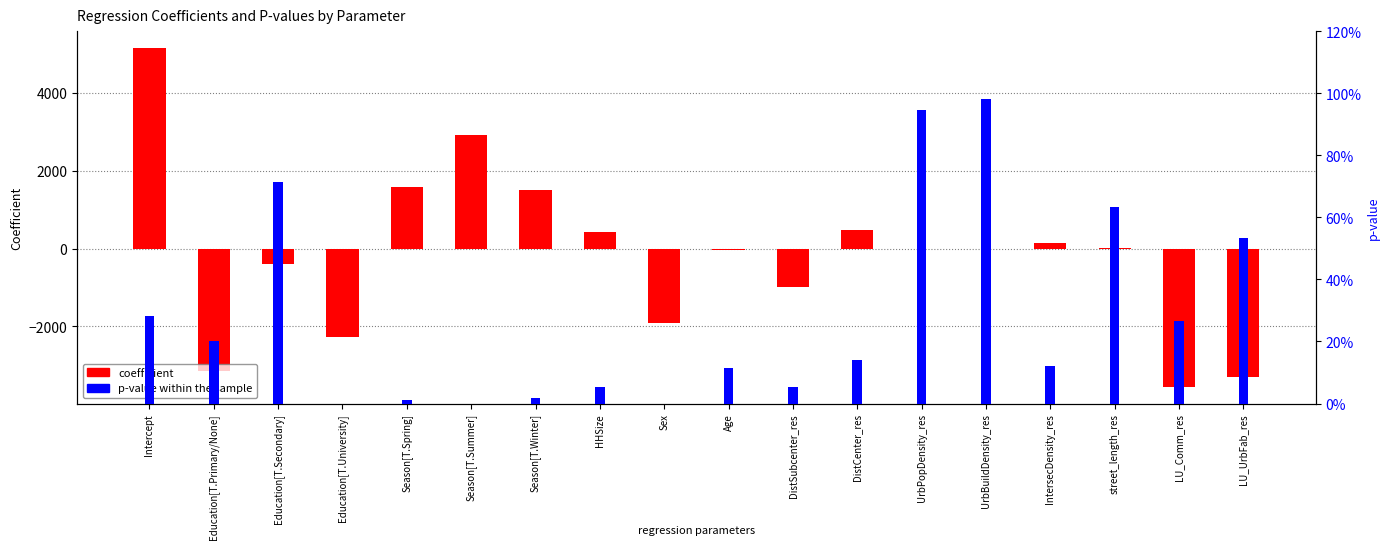

Between DistSubcenter_res and Season[T.Summer], which is larger?

Season[T.Summer]